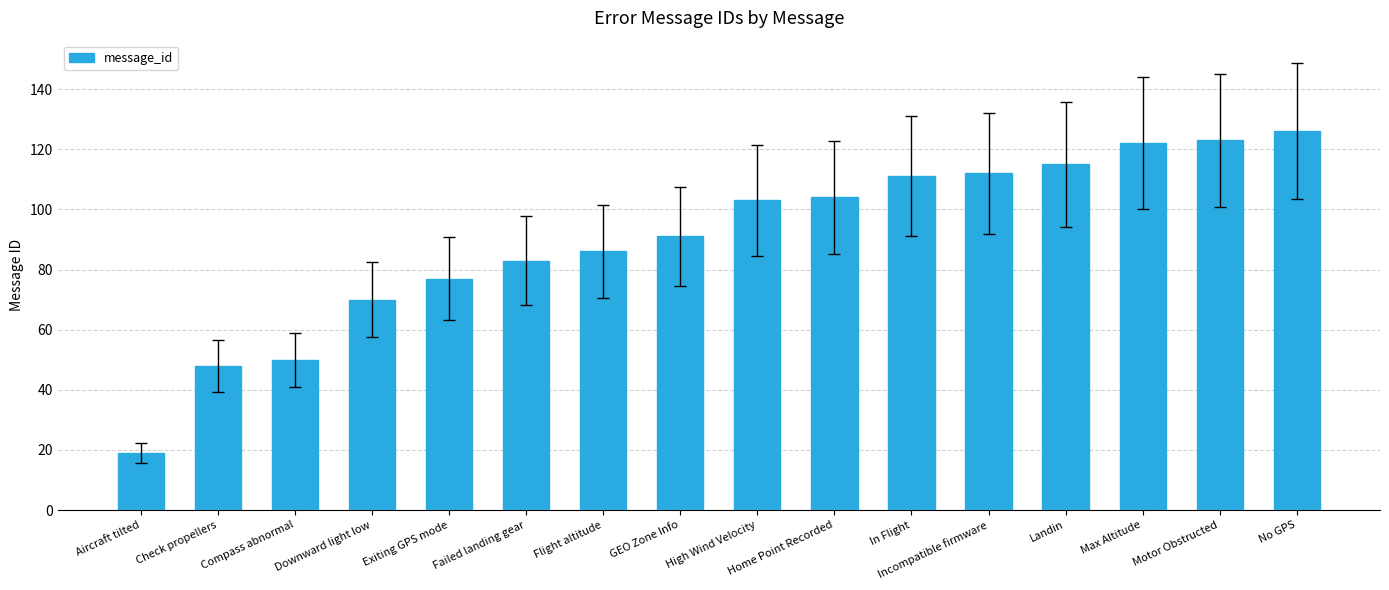

What is the difference between the maximum and second lowest values?

78